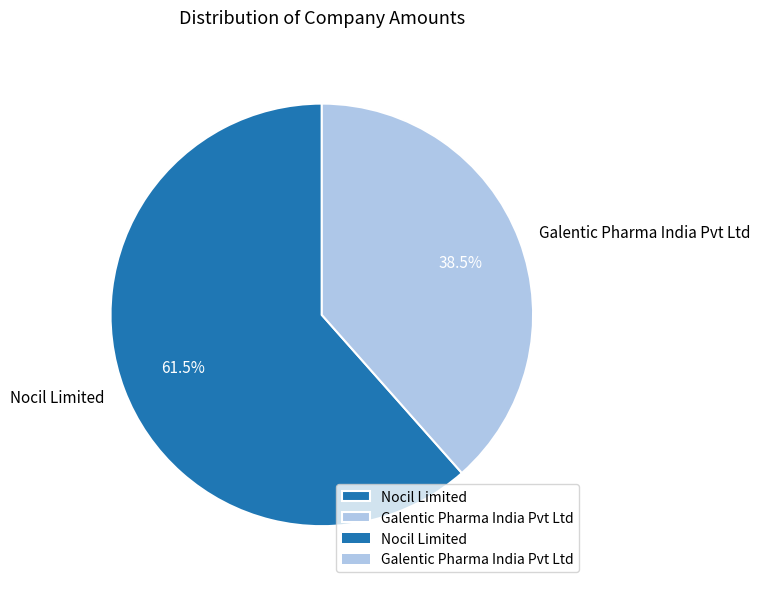

What is the smallest slice in the pie chart?

Galentic Pharma India Pvt Ltd